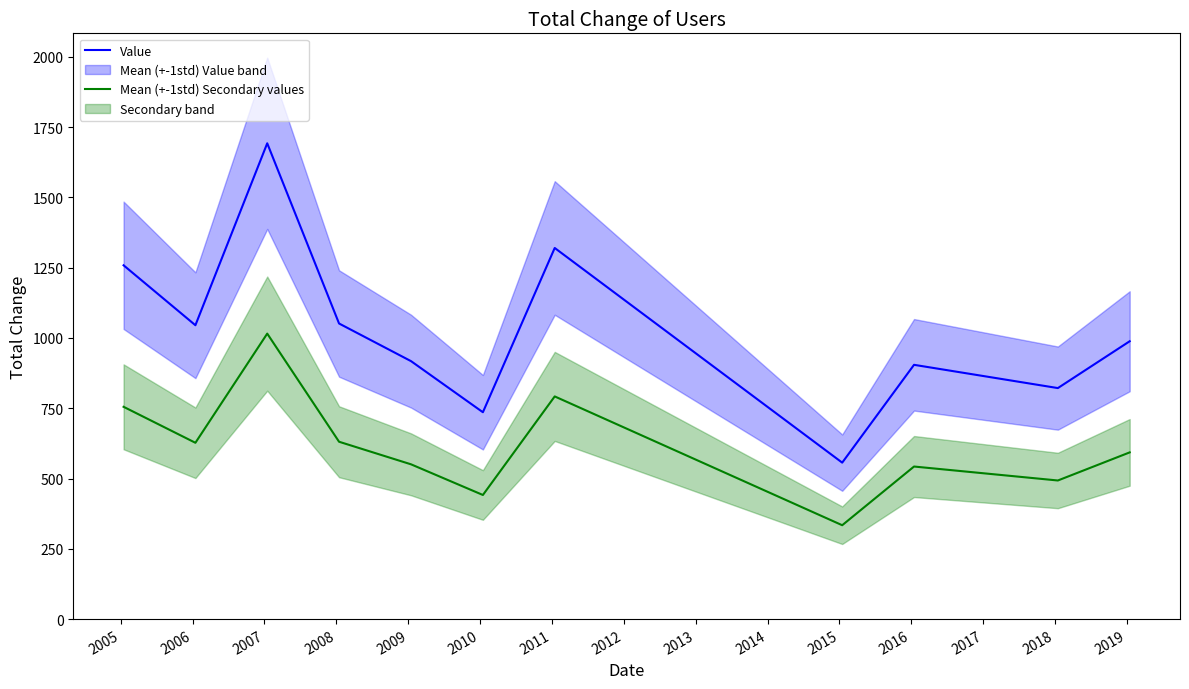

List the series in order of their overall mean, highest first.

Value, Mean (+-1std) Secondary values